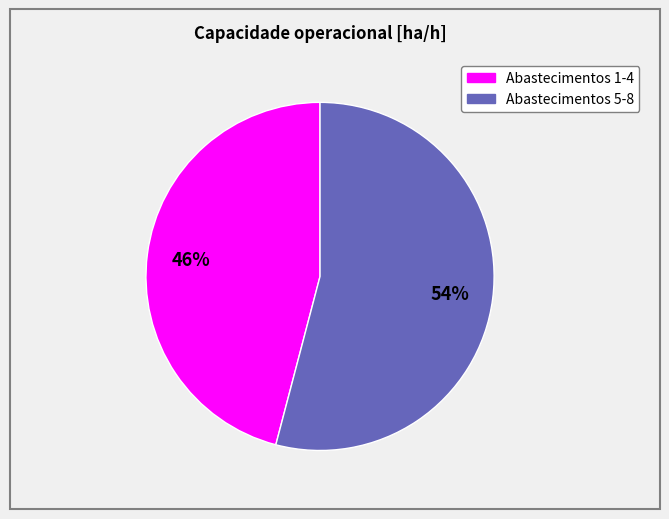

Does any single category account for the majority?

Yes